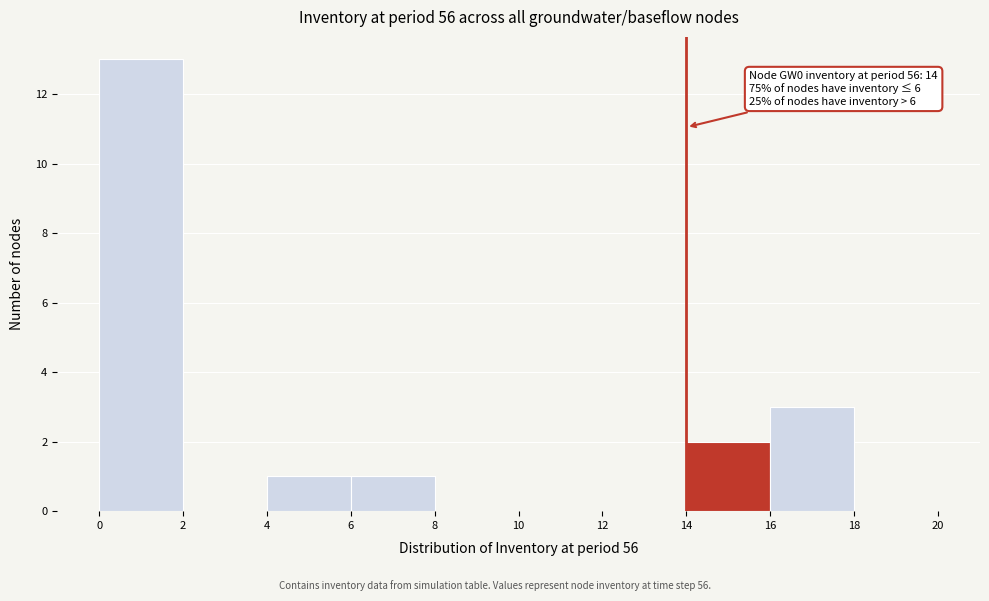

Over which range of the x-axis is the bar tallest?

0 to 2